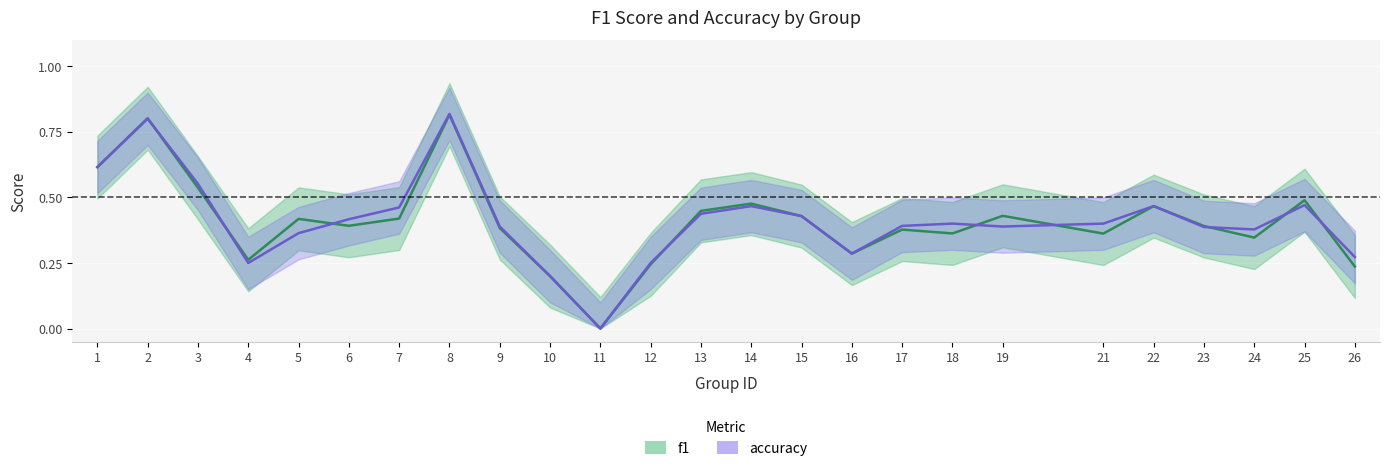

Which series has the widest spread of values?

accuracy